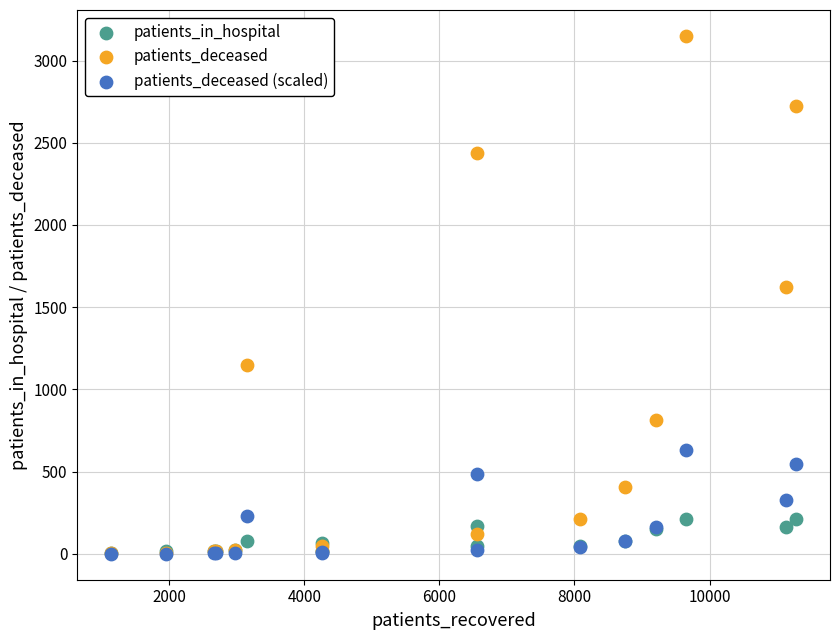

Across all series, what Y value is closest to 1575?

1625